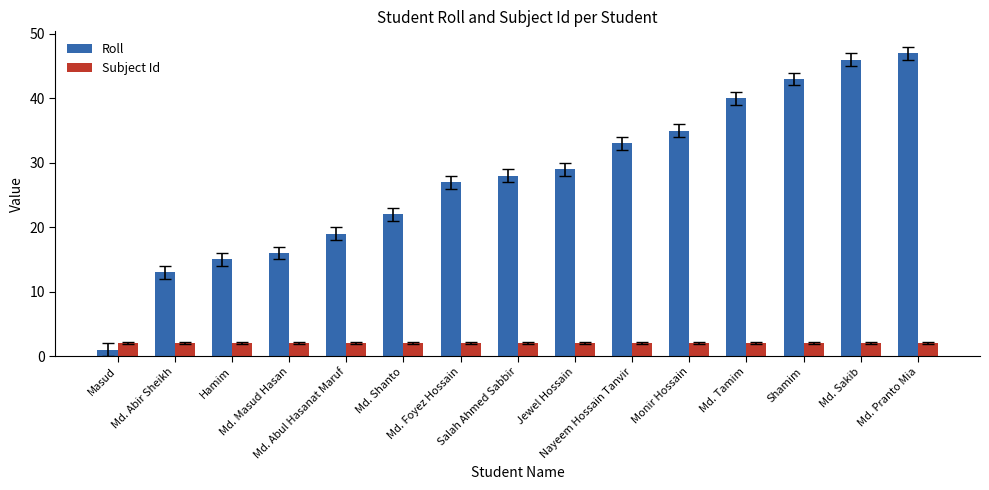

What is the difference between the second highest and second lowest values in the Roll series?

33